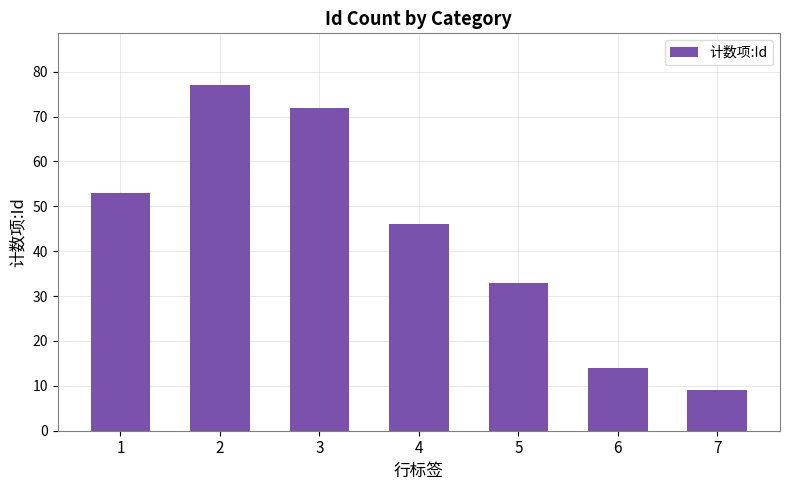

List the labels in order of value, largest first.

2, 3, 1, 4, 5, 6, 7